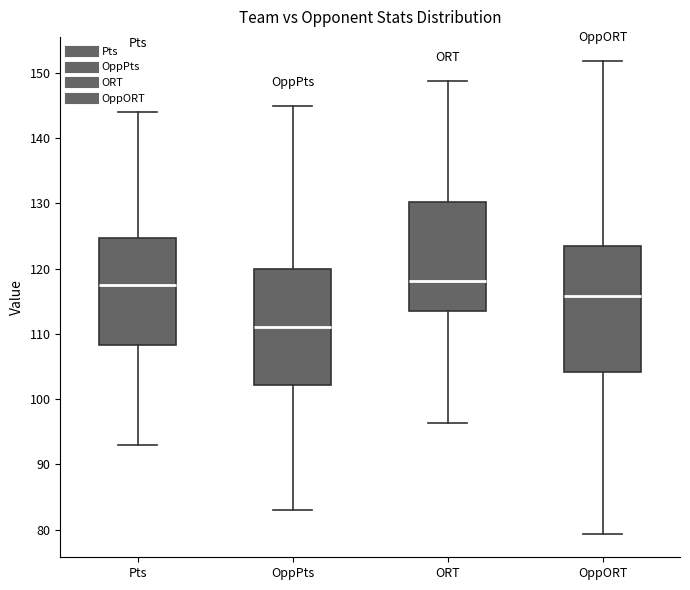

Where does the median line of the box for OppPts sit on the y-axis? The values are not printed on the chart, so give them approximately, as read against the axis.

111